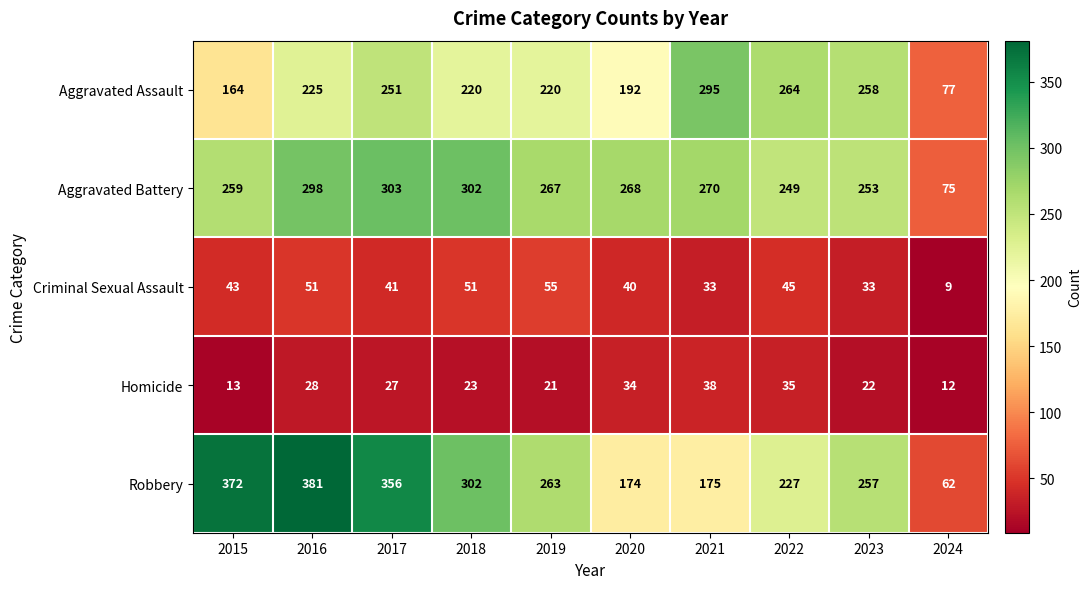

At which category does the chart reach its peak across all series?

2016